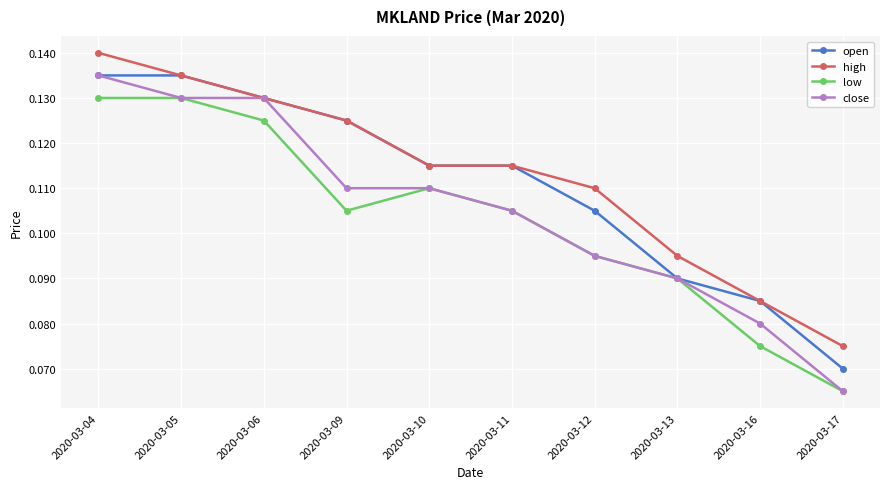

True or false: low and high intersect in this chart.

False